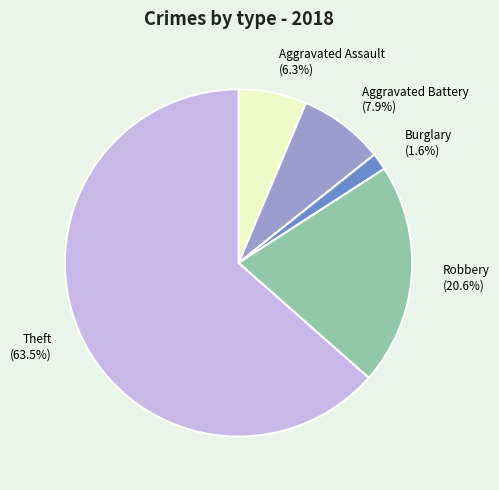

Rank the categories by value from highest to lowest.

Theft (63.5%), Robbery (20.6%), Aggravated Battery (7.9%), Aggravated Assault (6.3%), Burglary (1.6%)